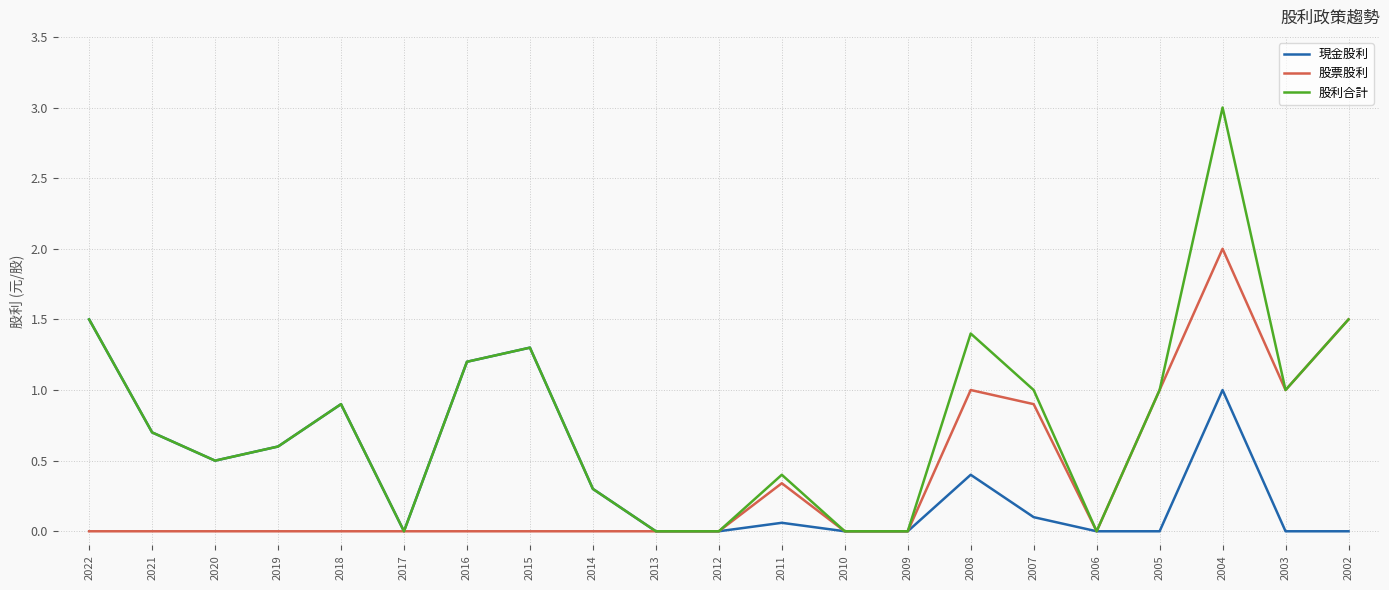

What are all the series names shown in the legend?

現金股利, 股票股利, 股利合計